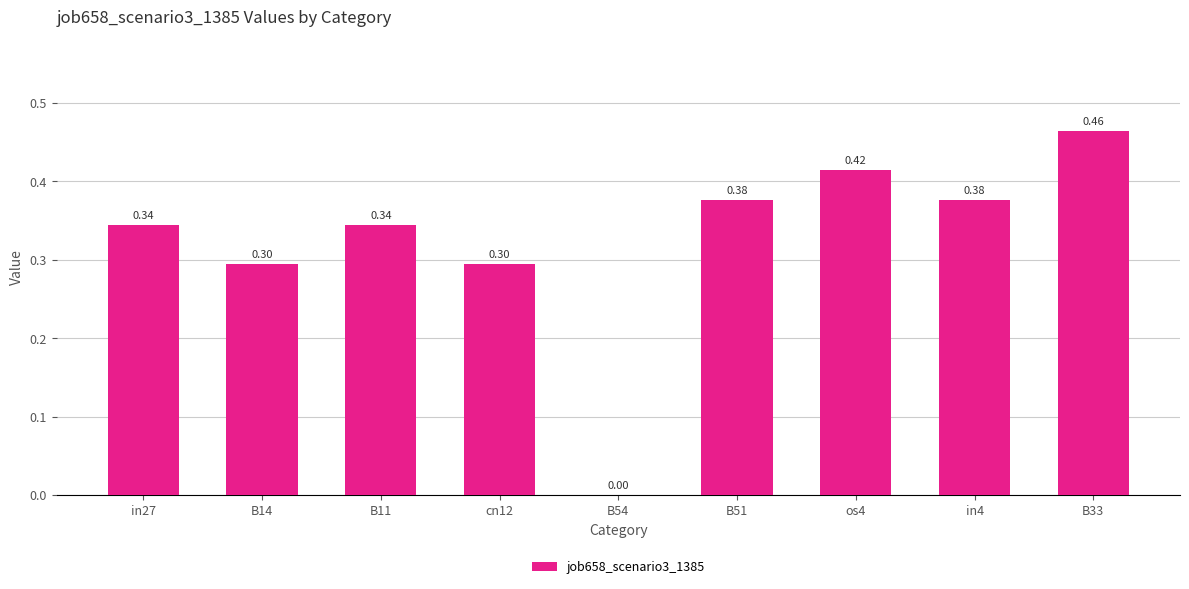

How many data points does each series have?

9